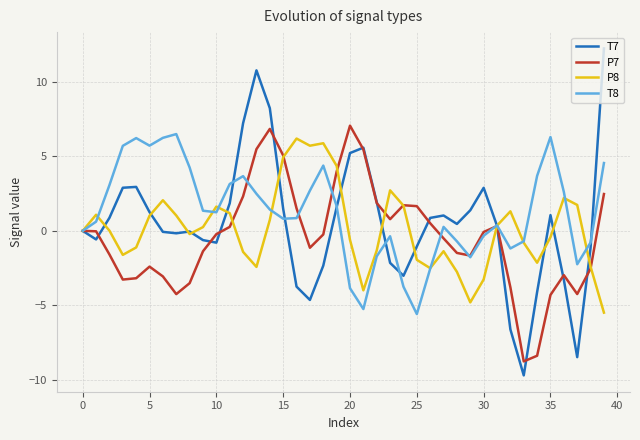

What is the highest value of the T7 series?

12.2